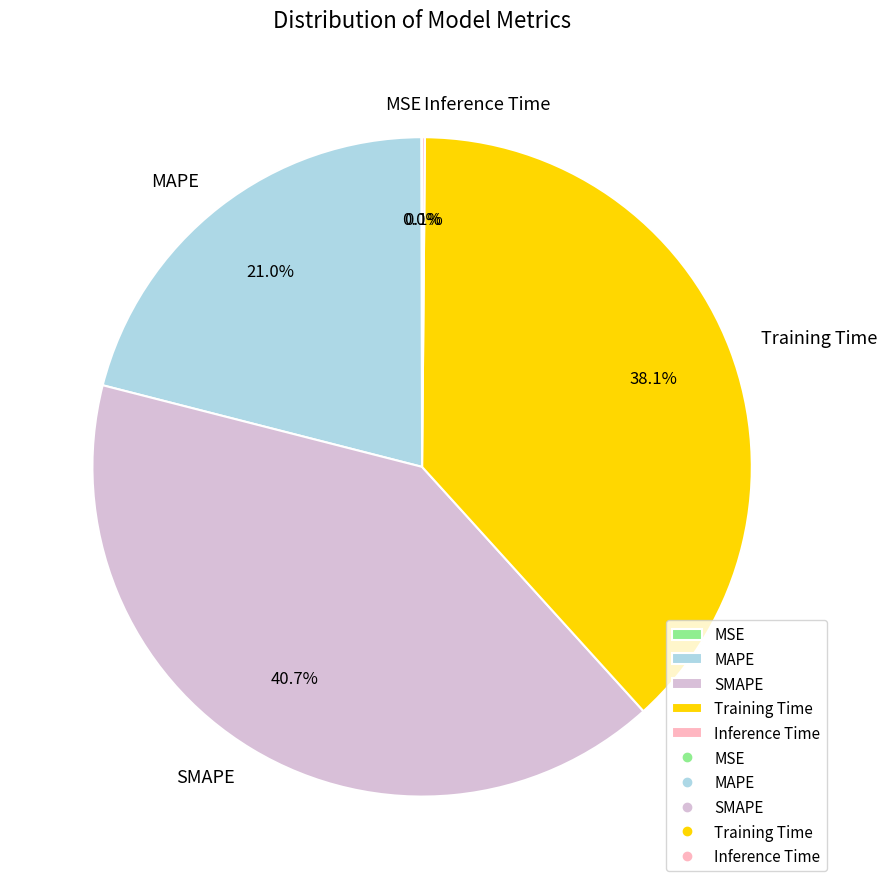

How much of the chart is everything except Training Time?

61.9%